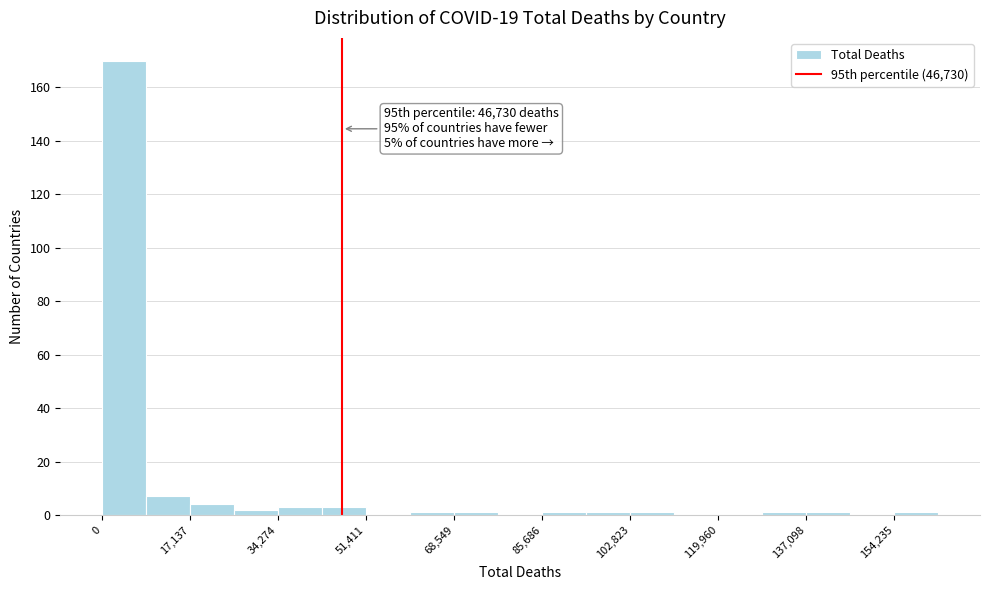

Over which range of the x-axis is the bar tallest?

0 to 8000